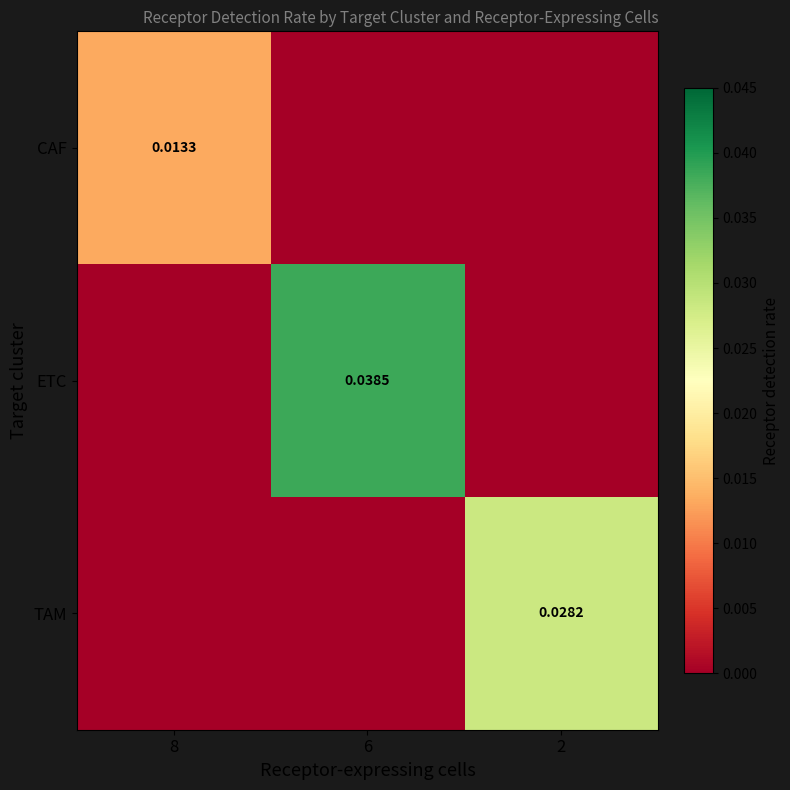

True or false: CAF has a value of 0.0 at 6.

True